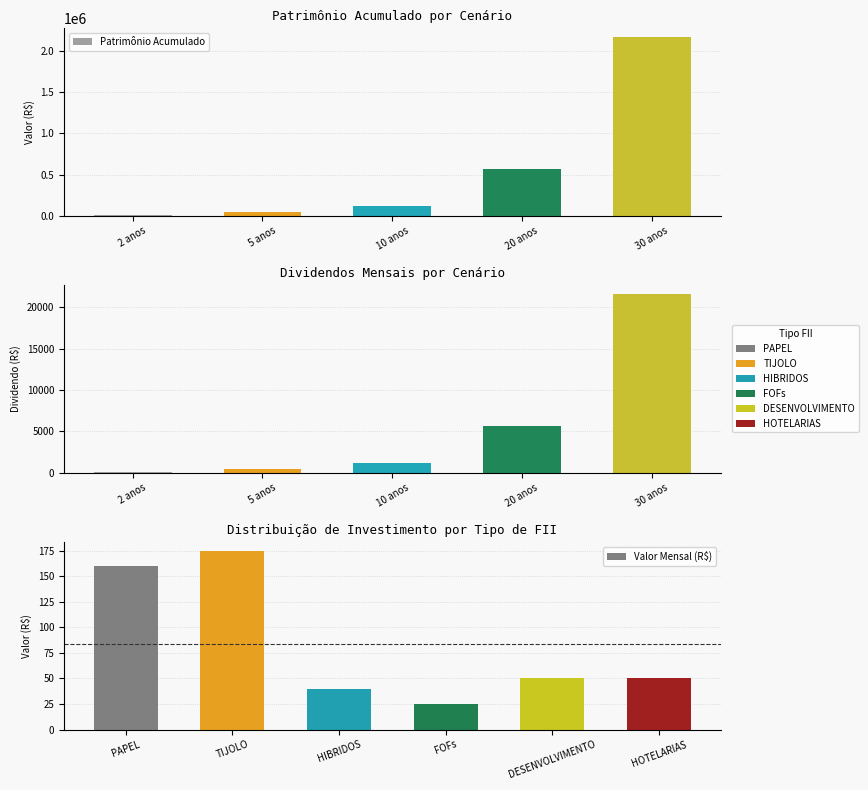

Read the Cenarios value at 5 anos.

41888.5